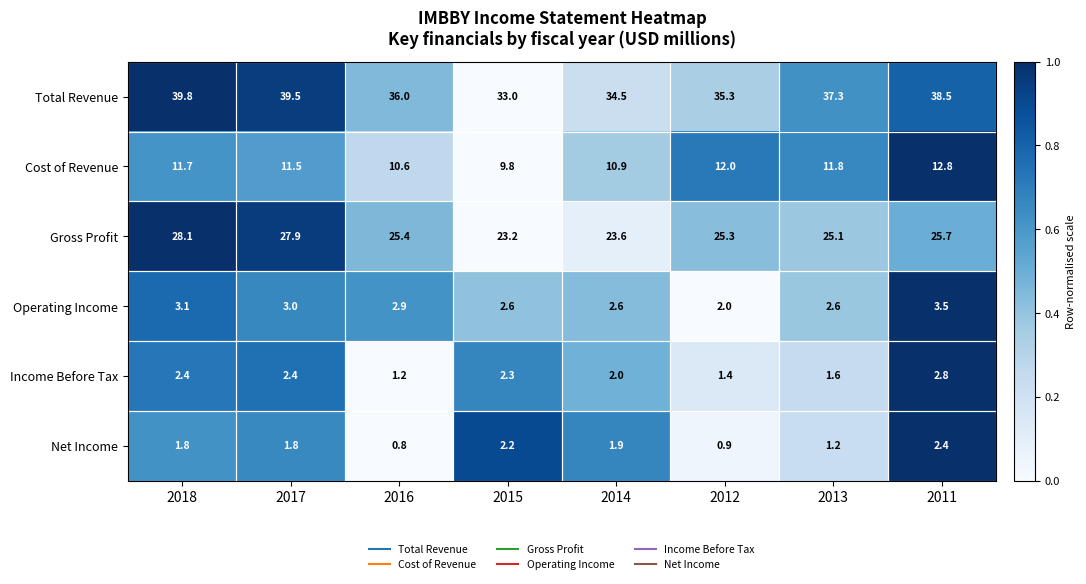

At which category does the chart reach its minimum across all series?

2016